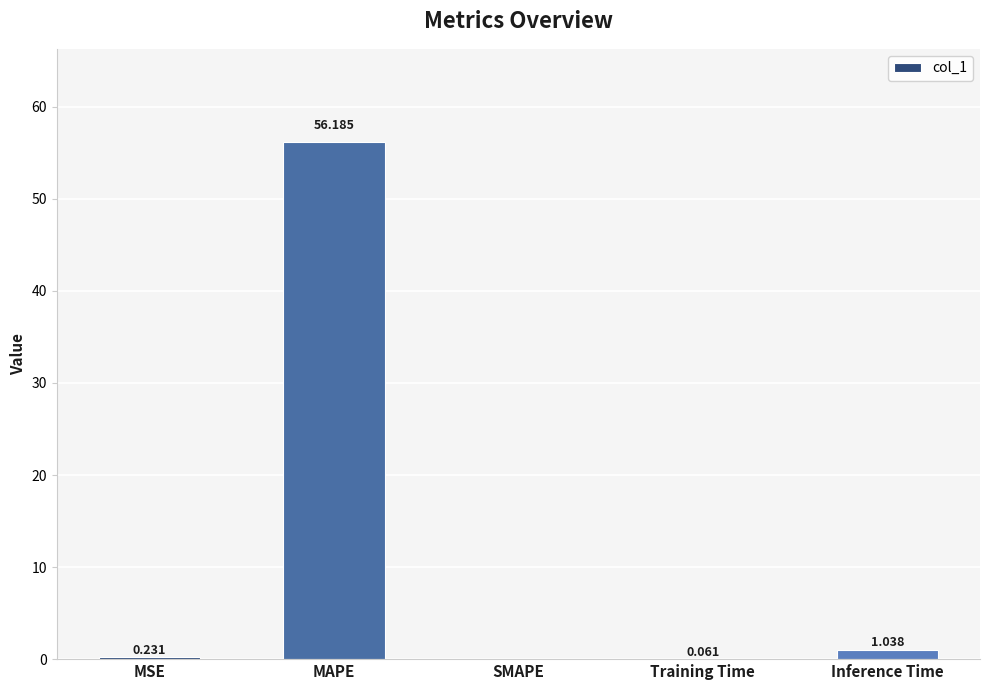

At which label is the value closest to 28?

Inference Time